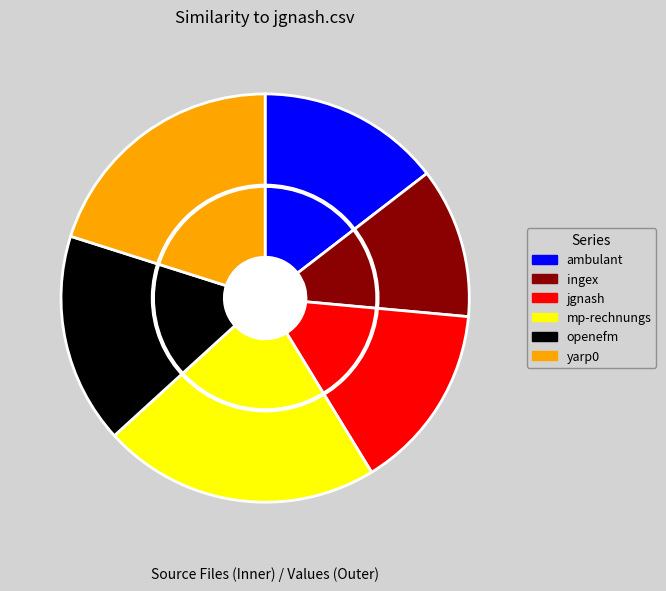

What is the total percentage of ingex.csv and openefm.csv?

28.6%